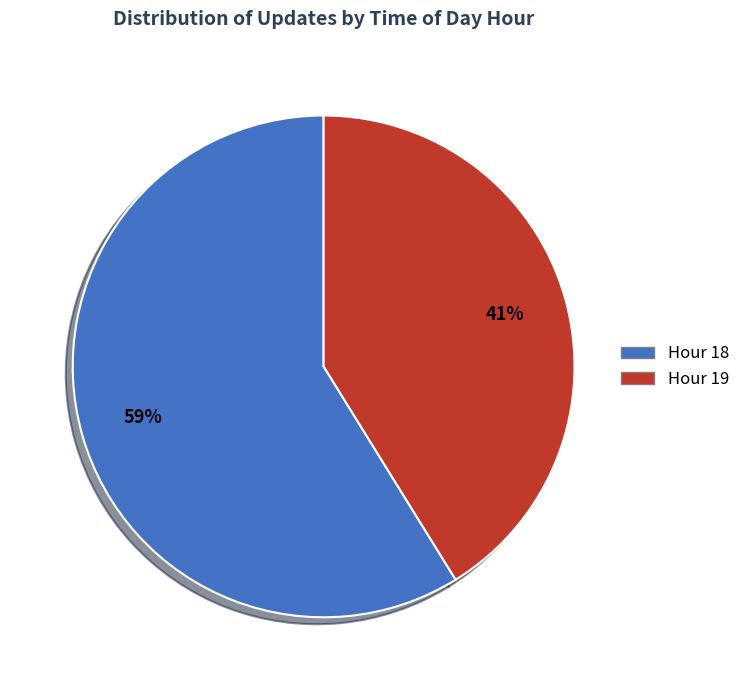

Is the sum of Hour 18 and Hour 19 greater than half?

Yes